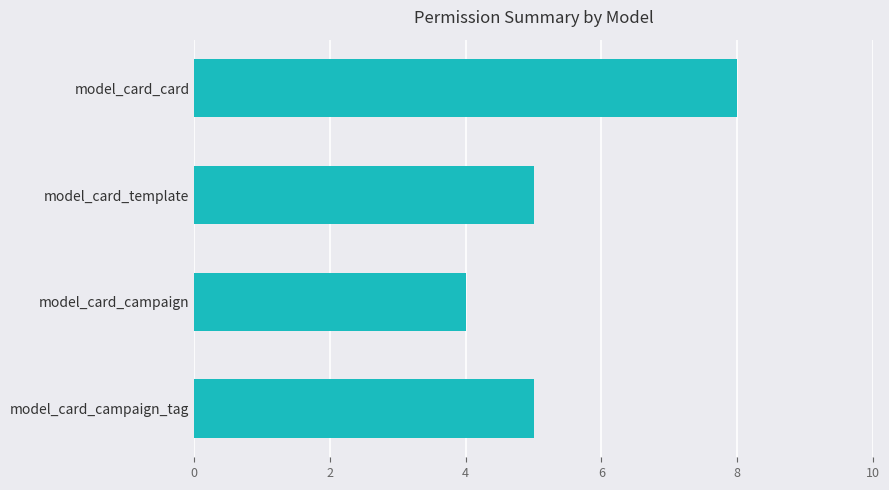

How many categories are shown in the chart?

4